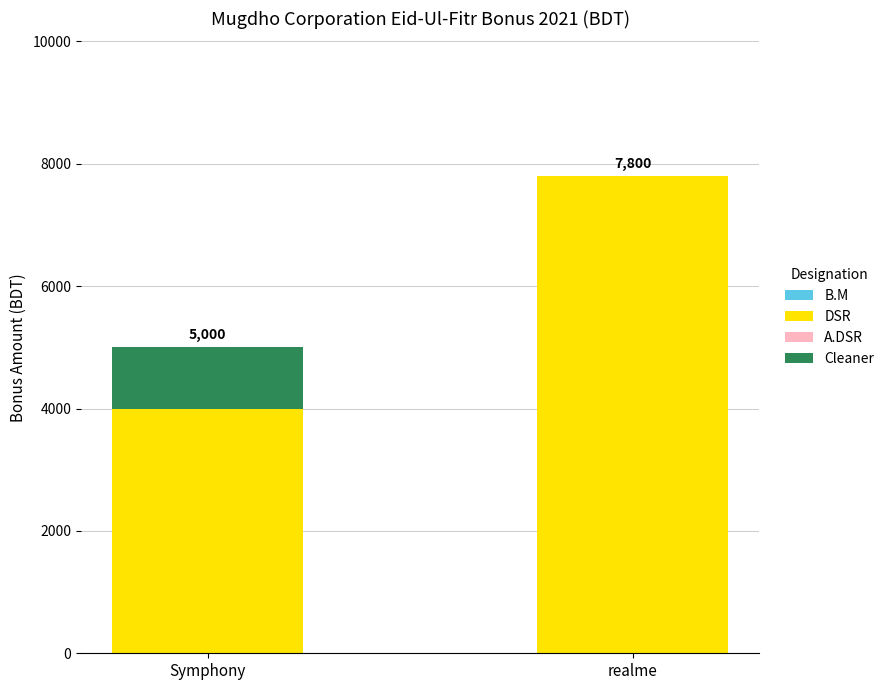

Read the DSR value at Symphony, to the nearest 100.

4000